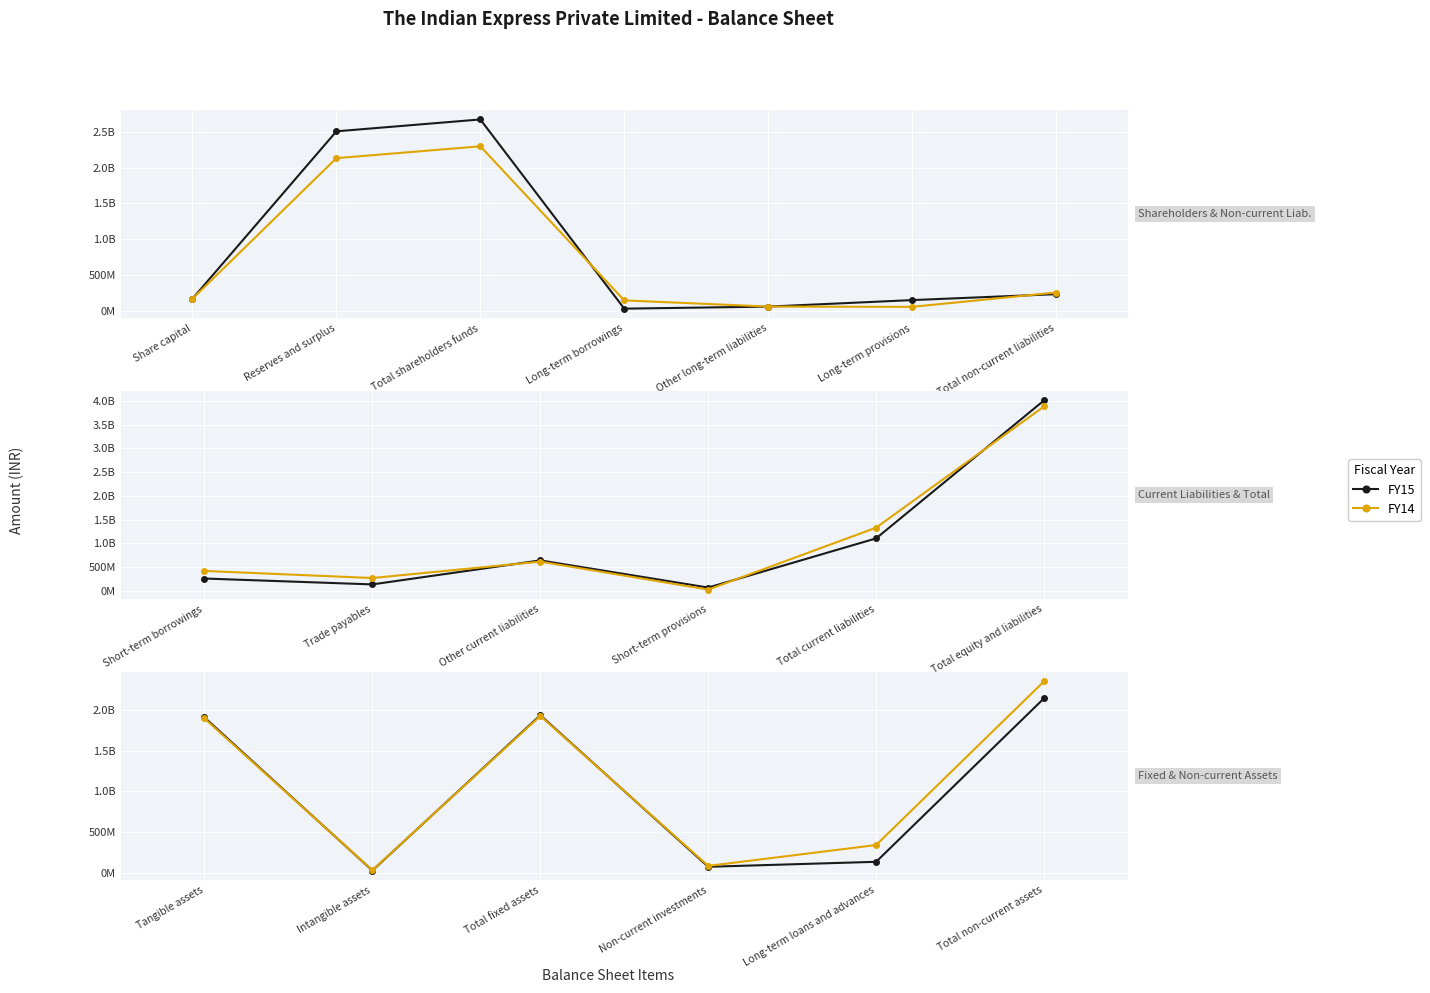

Rank the series by their average value, from highest to lowest.

FY14, FY15